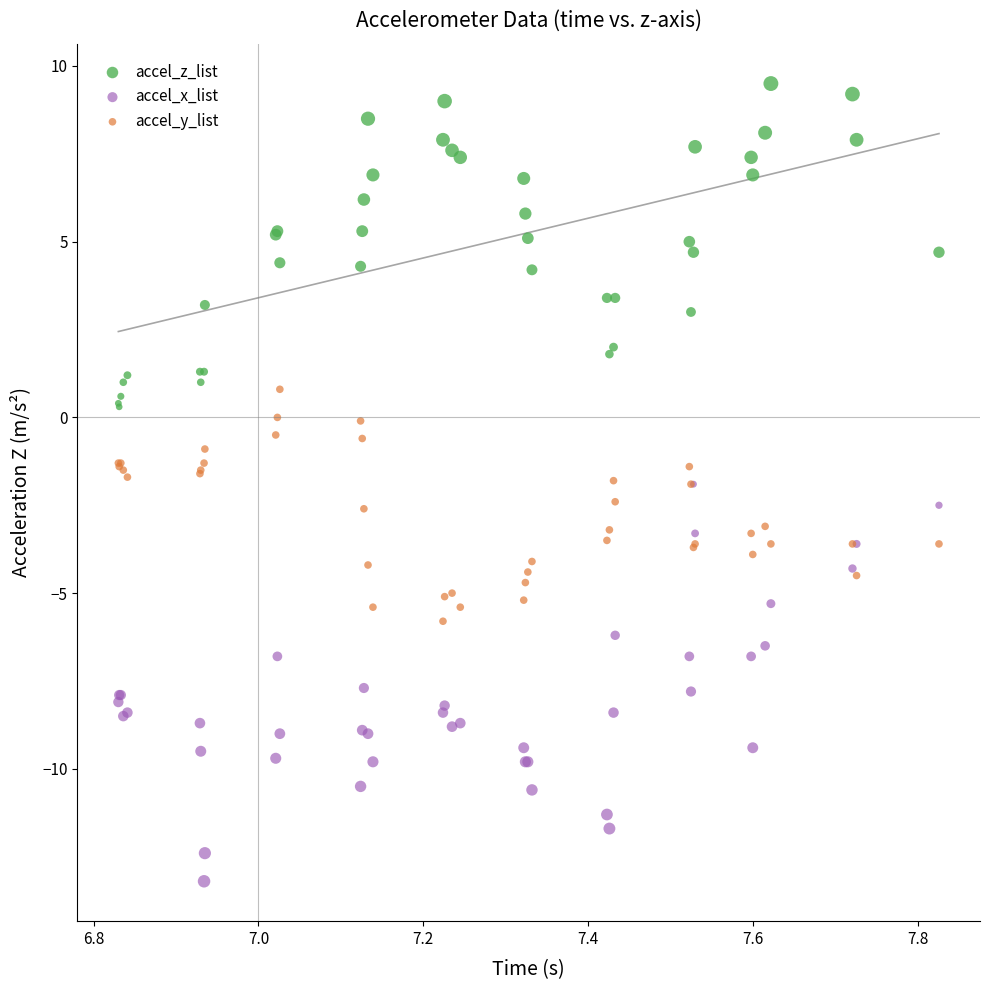

What are all the series names shown in the legend?

accel_z_list, accel_x_list, accel_y_list